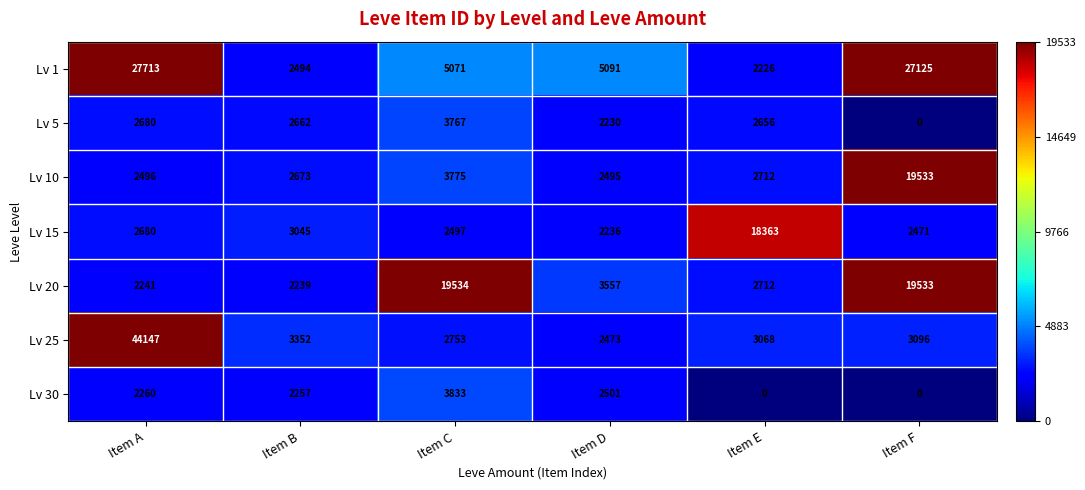

At how many categories does at least one series exceed 5671?

4